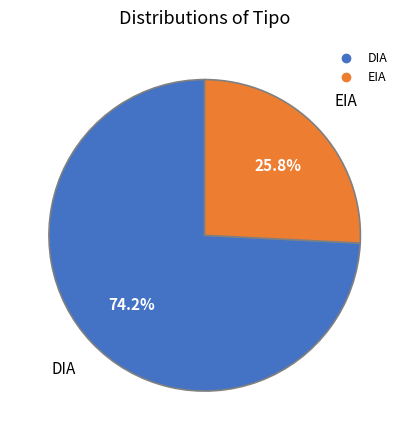

Rank the categories by value from highest to lowest.

DIA, EIA